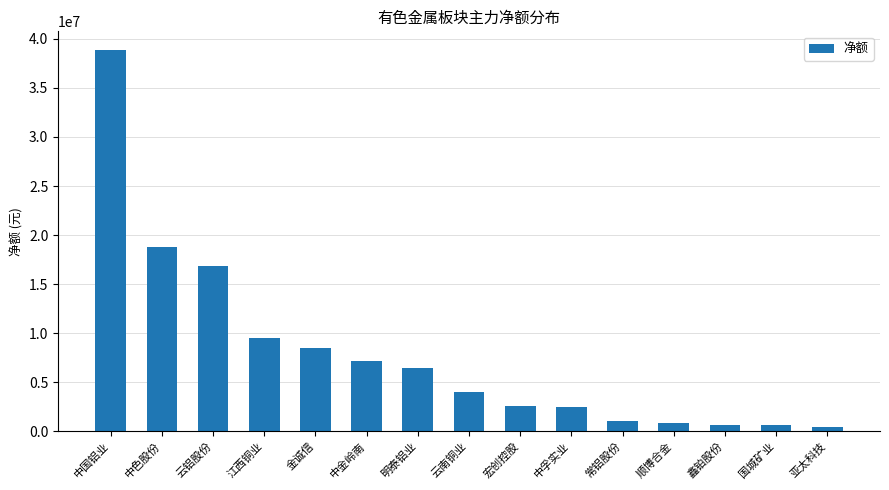

What is the value of the 9th bar from the left?

2544100